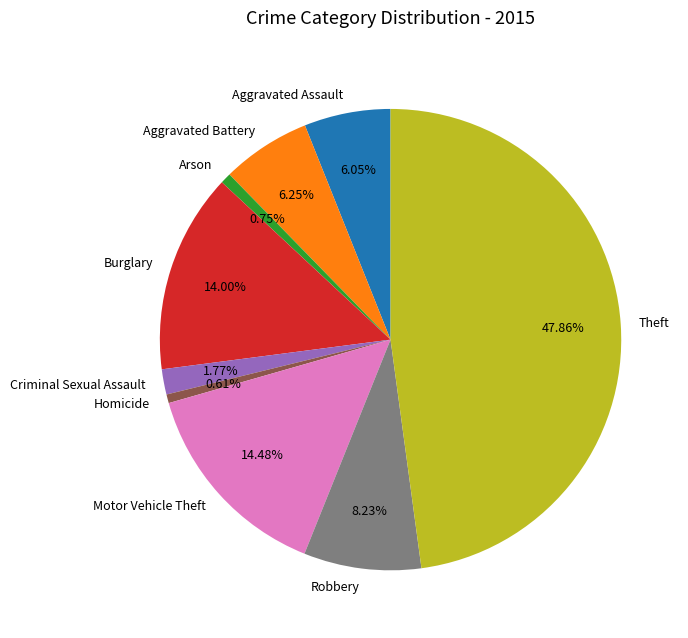

Do Homicide and Arson together represent more than half of the pie?

No